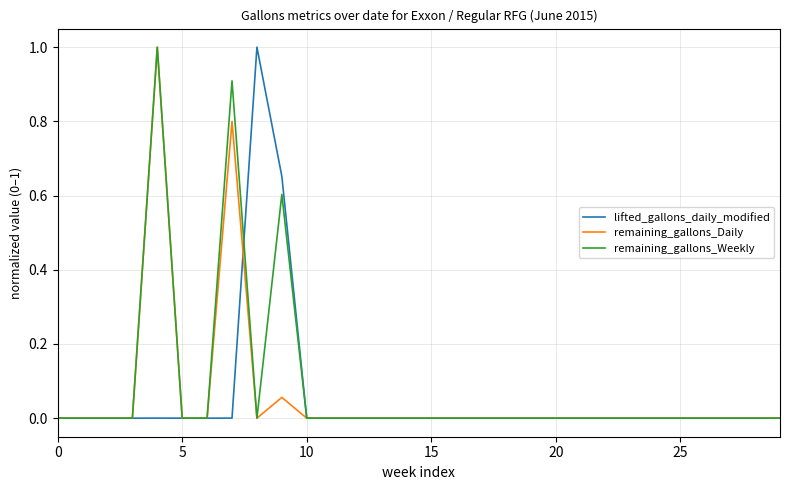

What is the highest value of the remaining_gallons_Weekly series?

1.0